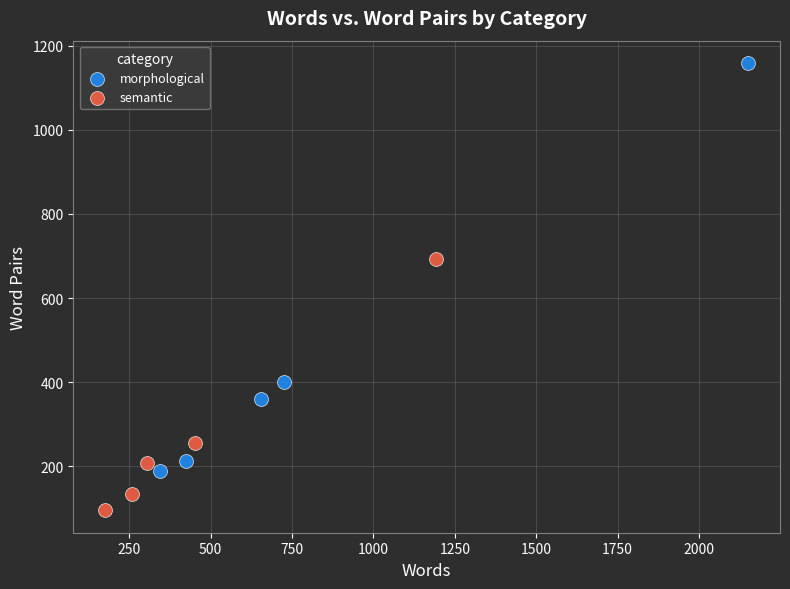

Which series contains the lowest Y value?

semantic